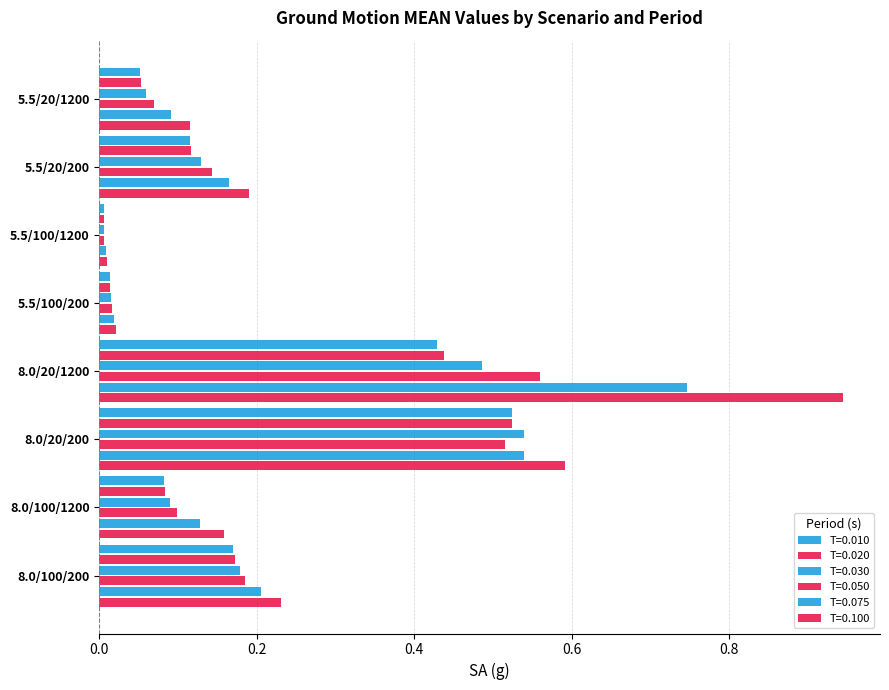

How many distinct data groups are displayed?

6